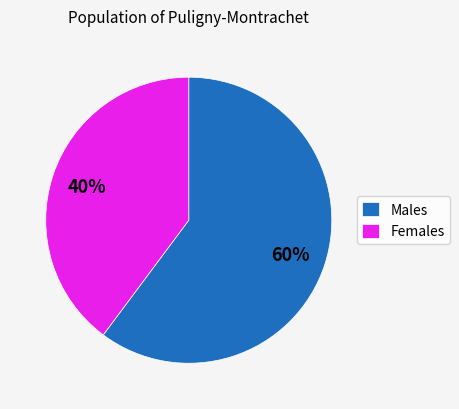

To the nearest percent, what is the average slice percentage?

50%